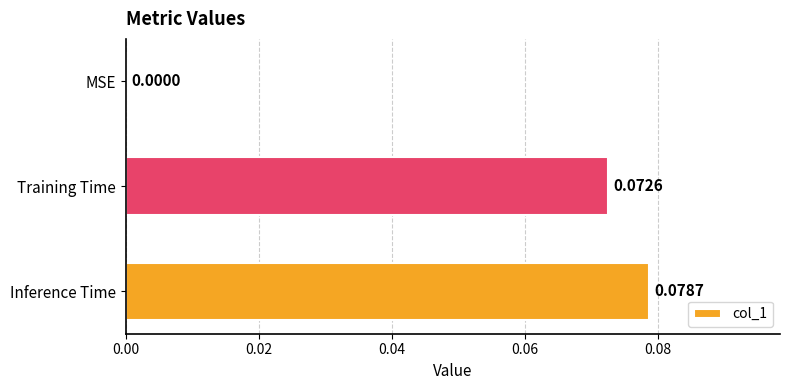

Which label corresponds to the largest value in the chart?

Inference Time